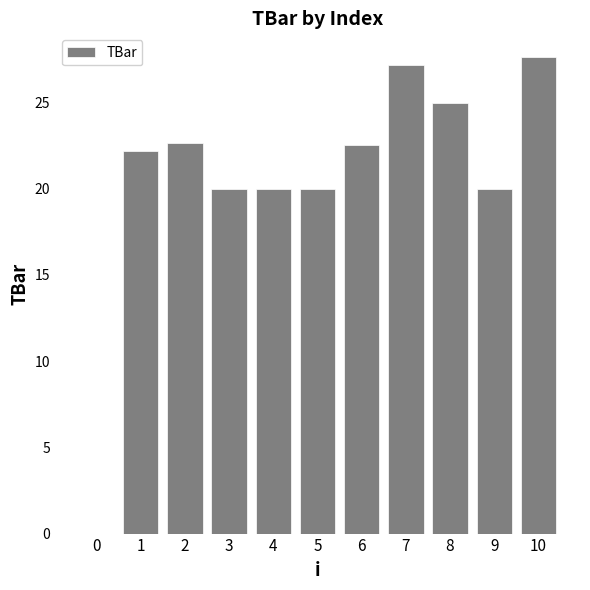

What is the change in value from 2 to 4?

-2.7